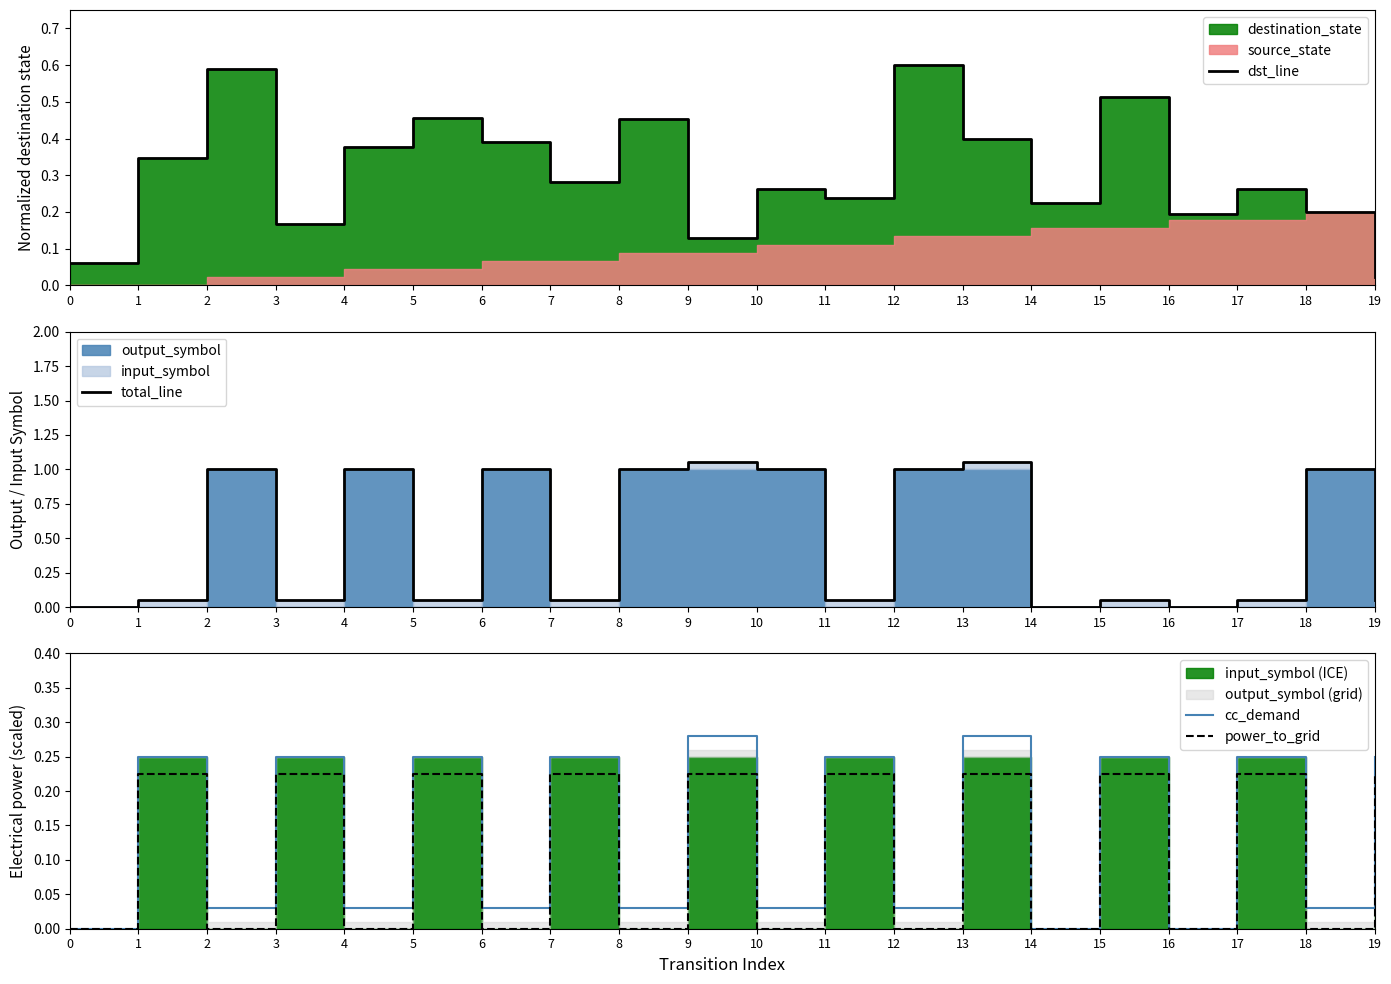

The value of cc_demand at 10 is 0.0. True or false?

False